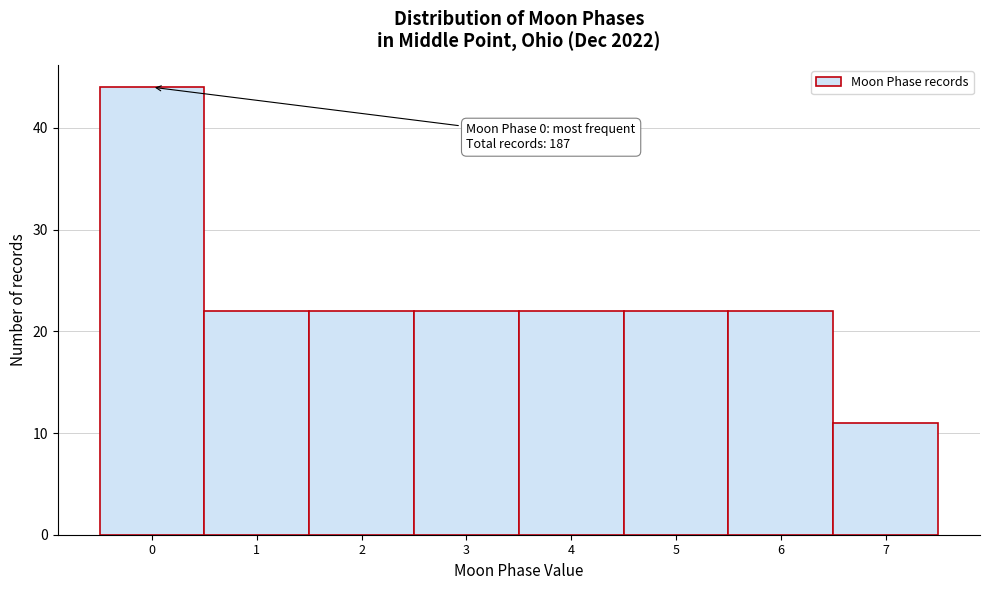

Reading left to right, what are all the values shown in this chart?

44	22	22	22	22	22	22	11